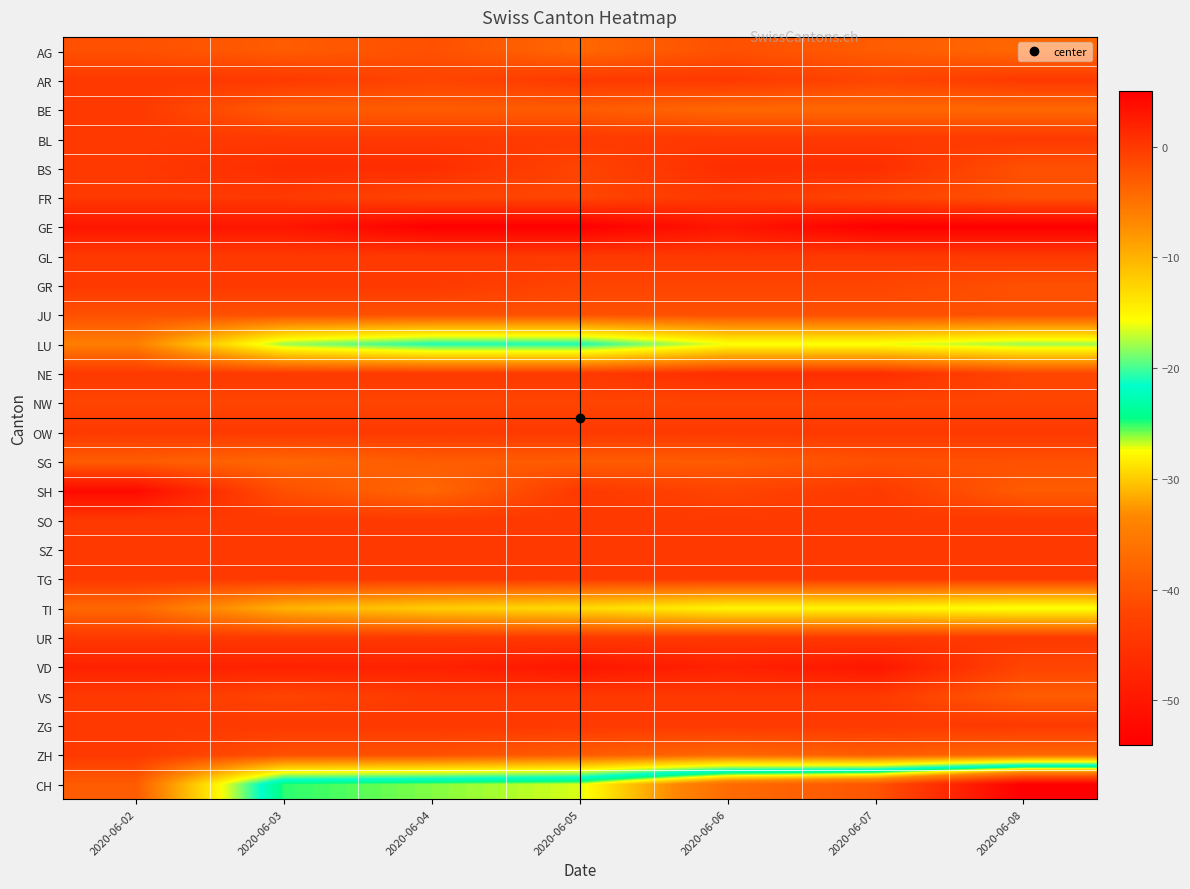

List the series in order of their peak value, highest first.

GE, SH, VD, BS, NE, AR, BE, BL, FR, GL, GR, OW, SO, SZ, TG, UR, VS, ZG, ZH, NW, AG, JU, SG, CH, TI, LU